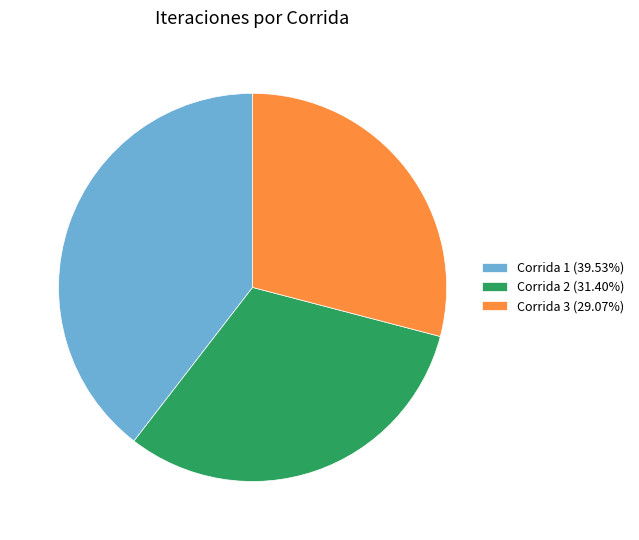

Combined, do Corrida 2 (31.40%) and Corrida 3 (29.07%) account for over 50%?

Yes